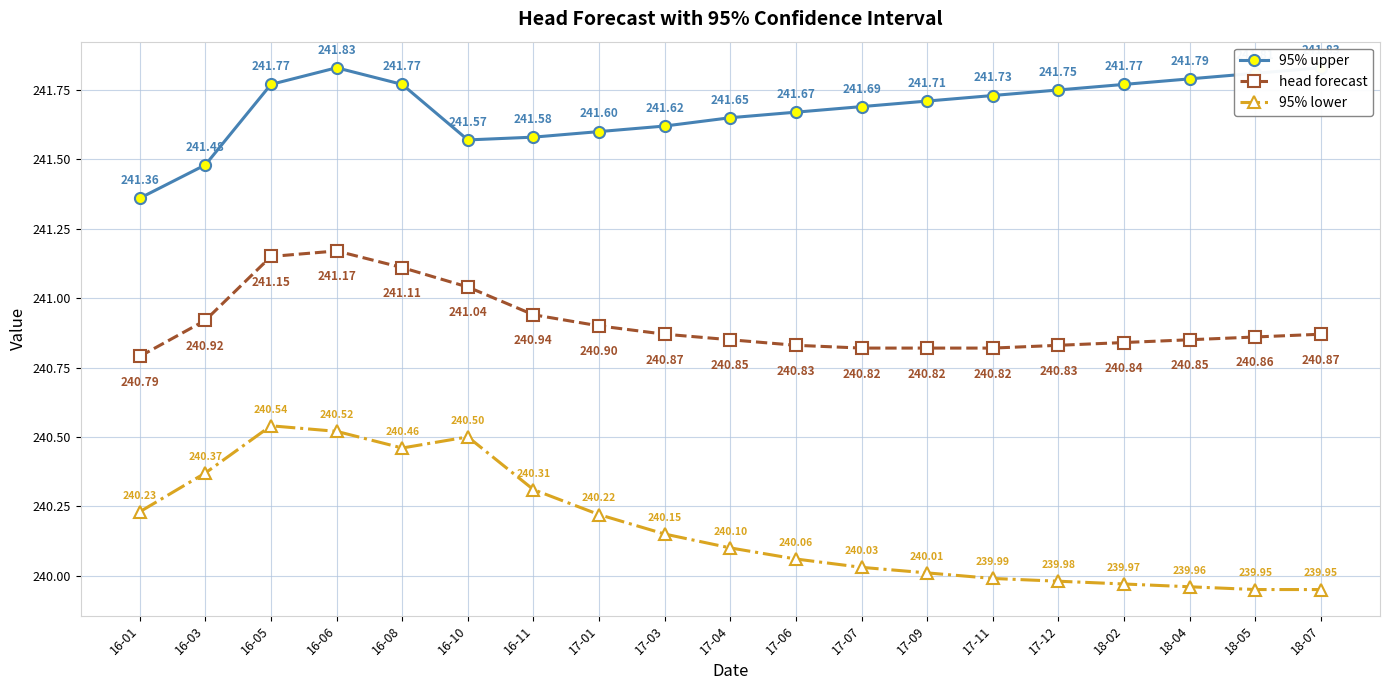

Between 16-08 and 18-04, which is larger?

18-04